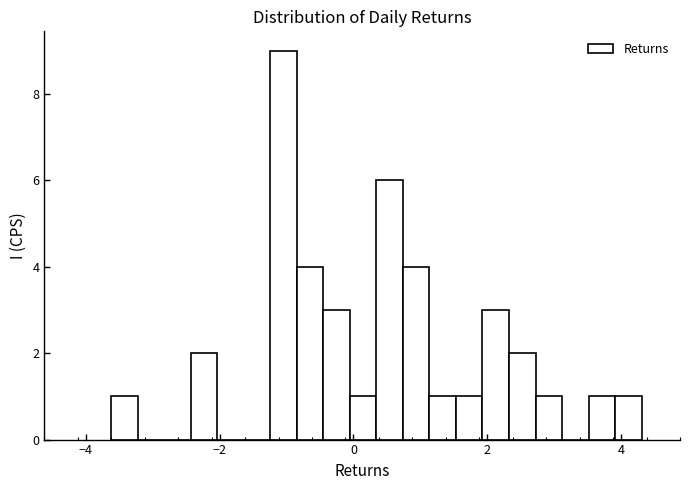

Read against the x-axis, roughly where is the centre of the tallest bar?

-1.0